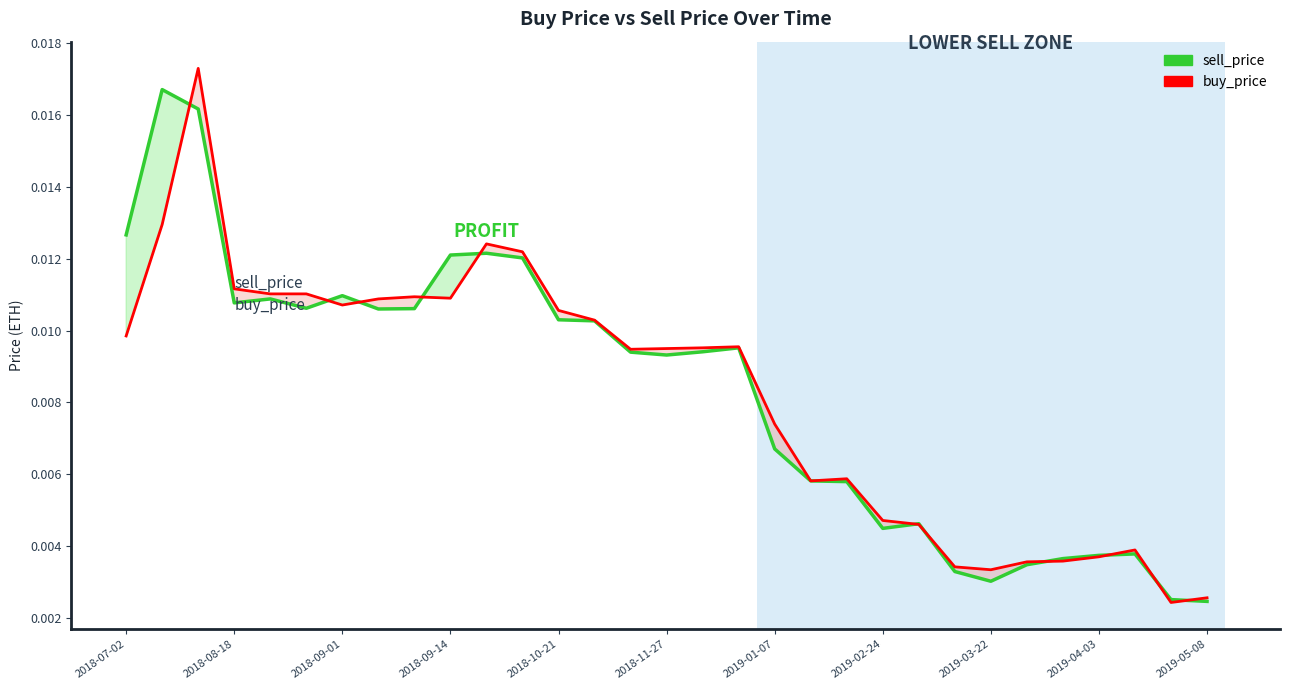

How many series are shown in this chart?

2